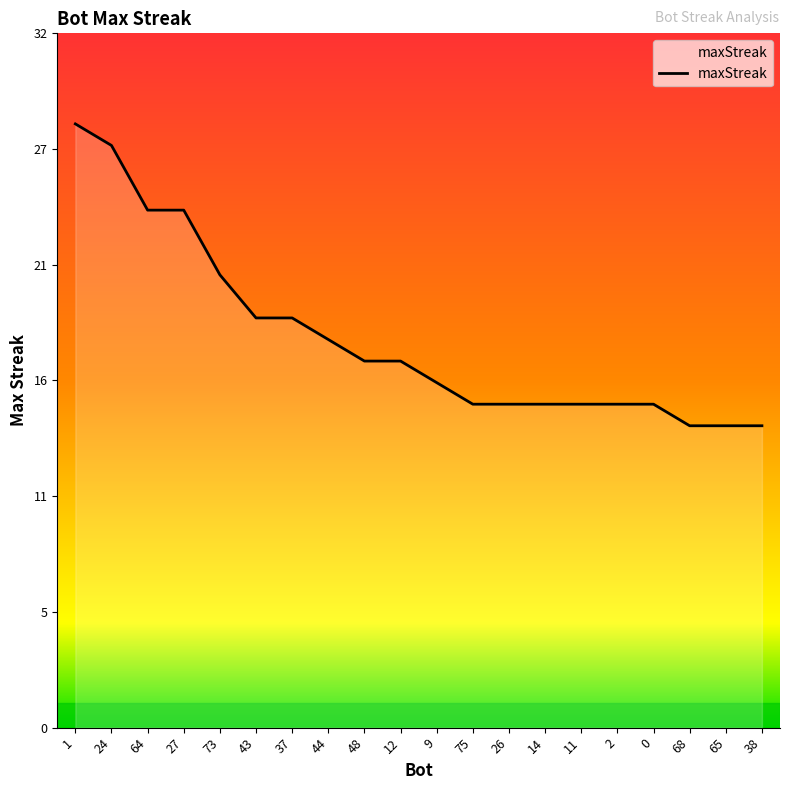

Where is the data nearest to the value 21?

73